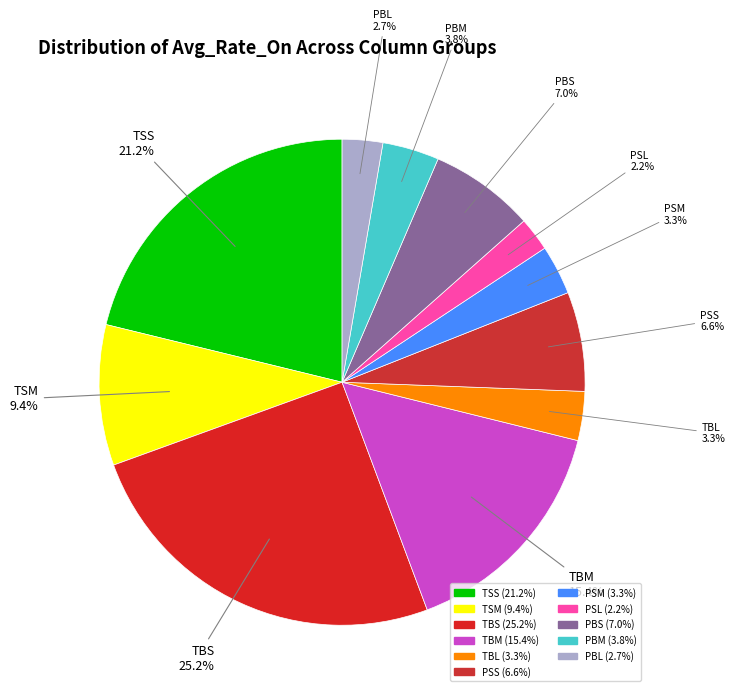

Count the number of slices in the pie.

11